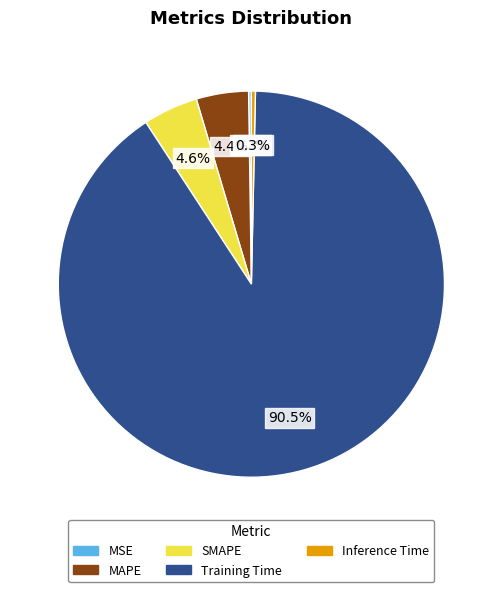

Which slice is the largest?

Training Time